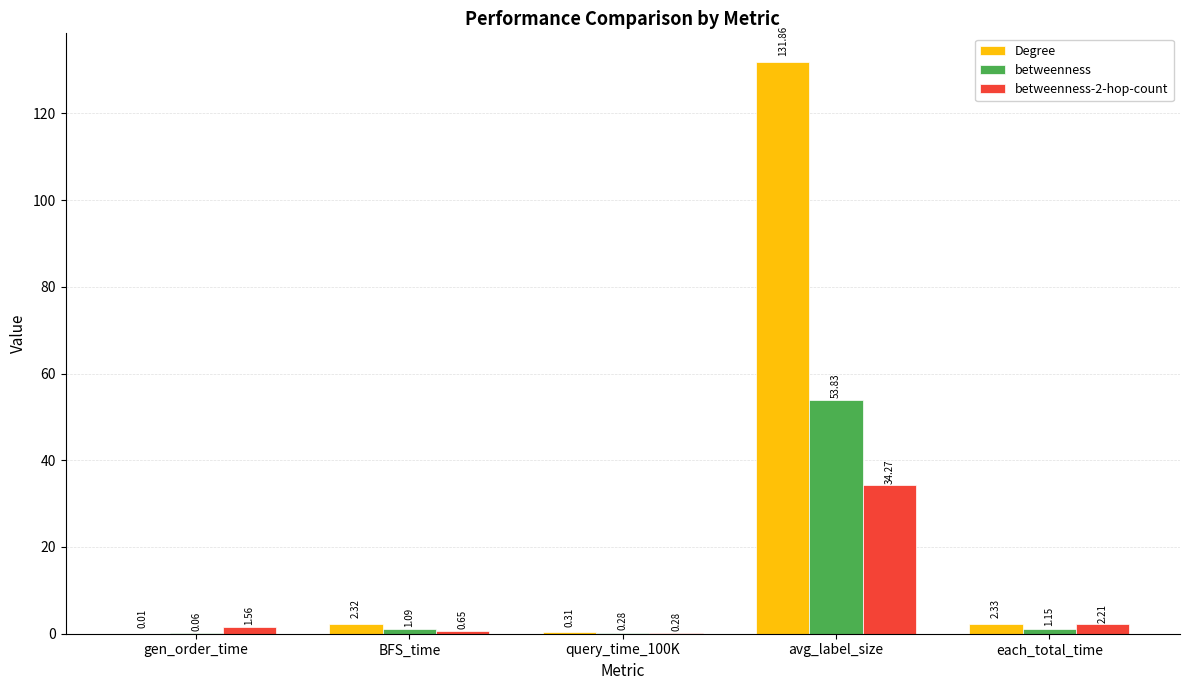

Is the value of betweenness at avg_label_size greater than the value of Degree at avg_label_size?

No